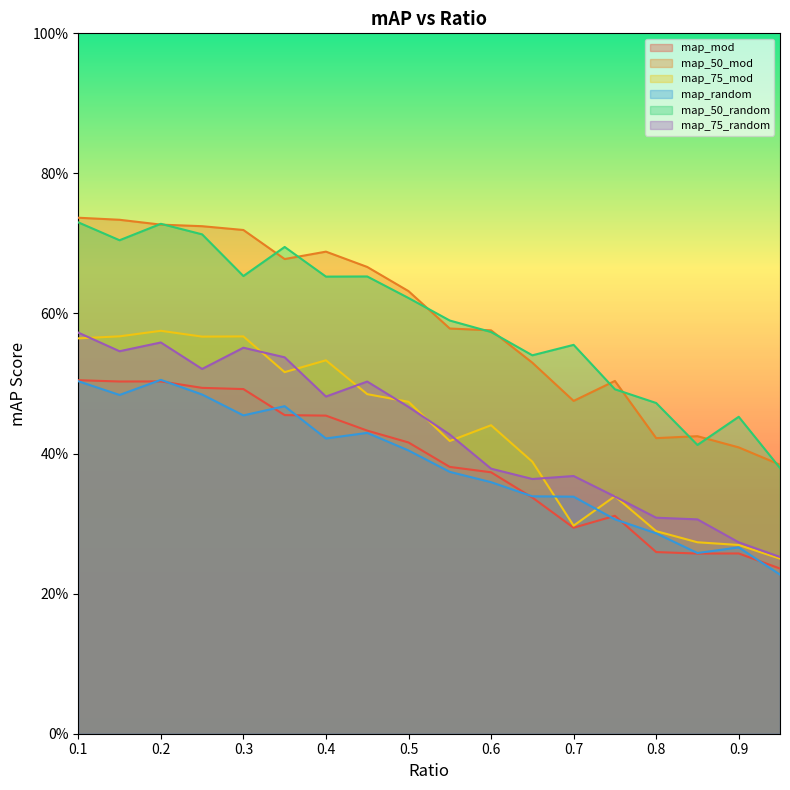

Reading right to left, what are all the values shown in this chart?

map_mod: 0.95=0.2	0.9=0.3	0.85=0.3	0.8=0.3	0.75=0.3	0.7=0.3	0.65=0.3	0.6=0.4	0.55=0.4	0.5=0.4	0.45=0.4	0.4=0.5	0.35=0.5	0.3=0.5	0.25=0.5	0.2=0.5	0.15=0.5	0.1=0.5
map_50_mod: 0.95=0.4	0.9=0.4	0.85=0.4	0.8=0.4	0.75=0.5	0.7=0.5	0.65=0.5	0.6=0.6	0.55=0.6	0.5=0.6	0.45=0.7	0.4=0.7	0.35=0.7	0.3=0.7	0.25=0.7	0.2=0.7	0.15=0.7	0.1=0.7
map_75_mod: 0.95=0.2	0.9=0.3	0.85=0.3	0.8=0.3	0.75=0.3	0.7=0.3	0.65=0.4	0.6=0.4	0.55=0.4	0.5=0.5	0.45=0.5	0.4=0.5	0.35=0.5	0.3=0.6	0.25=0.6	0.2=0.6	0.15=0.6	0.1=0.6
map_random: 0.95=0.2	0.9=0.3	0.85=0.3	0.8=0.3	0.75=0.3	0.7=0.3	0.65=0.3	0.6=0.4	0.55=0.4	0.5=0.4	0.45=0.4	0.4=0.4	0.35=0.5	0.3=0.5	0.25=0.5	0.2=0.5	0.15=0.5	0.1=0.5
map_50_random: 0.95=0.4	0.9=0.5	0.85=0.4	0.8=0.5	0.75=0.5	0.7=0.6	0.65=0.5	0.6=0.6	0.55=0.6	0.5=0.6	0.45=0.7	0.4=0.7	0.35=0.7	0.3=0.7	0.25=0.7	0.2=0.7	0.15=0.7	0.1=0.7
map_75_random: 0.95=0.3	0.9=0.3	0.85=0.3	0.8=0.3	0.75=0.3	0.7=0.4	0.65=0.4	0.6=0.4	0.55=0.4	0.5=0.5	0.45=0.5	0.4=0.5	0.35=0.5	0.3=0.6	0.25=0.5	0.2=0.6	0.15=0.5	0.1=0.6